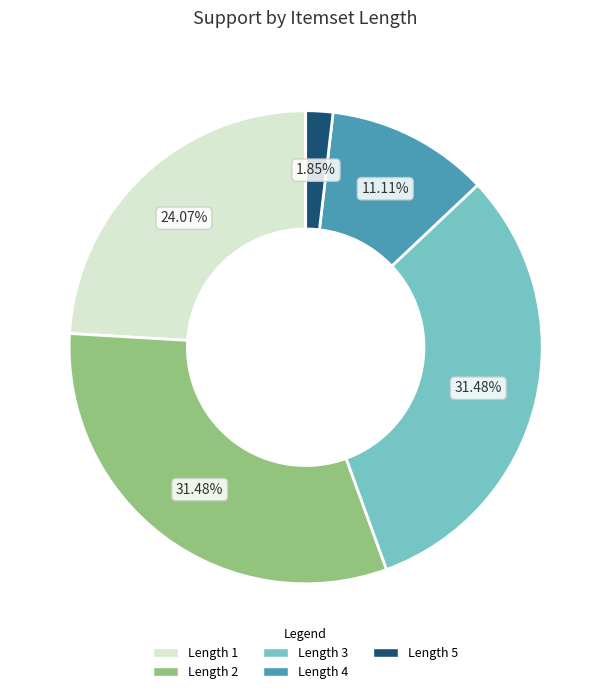

What is the smallest slice in the pie chart?

Length 5